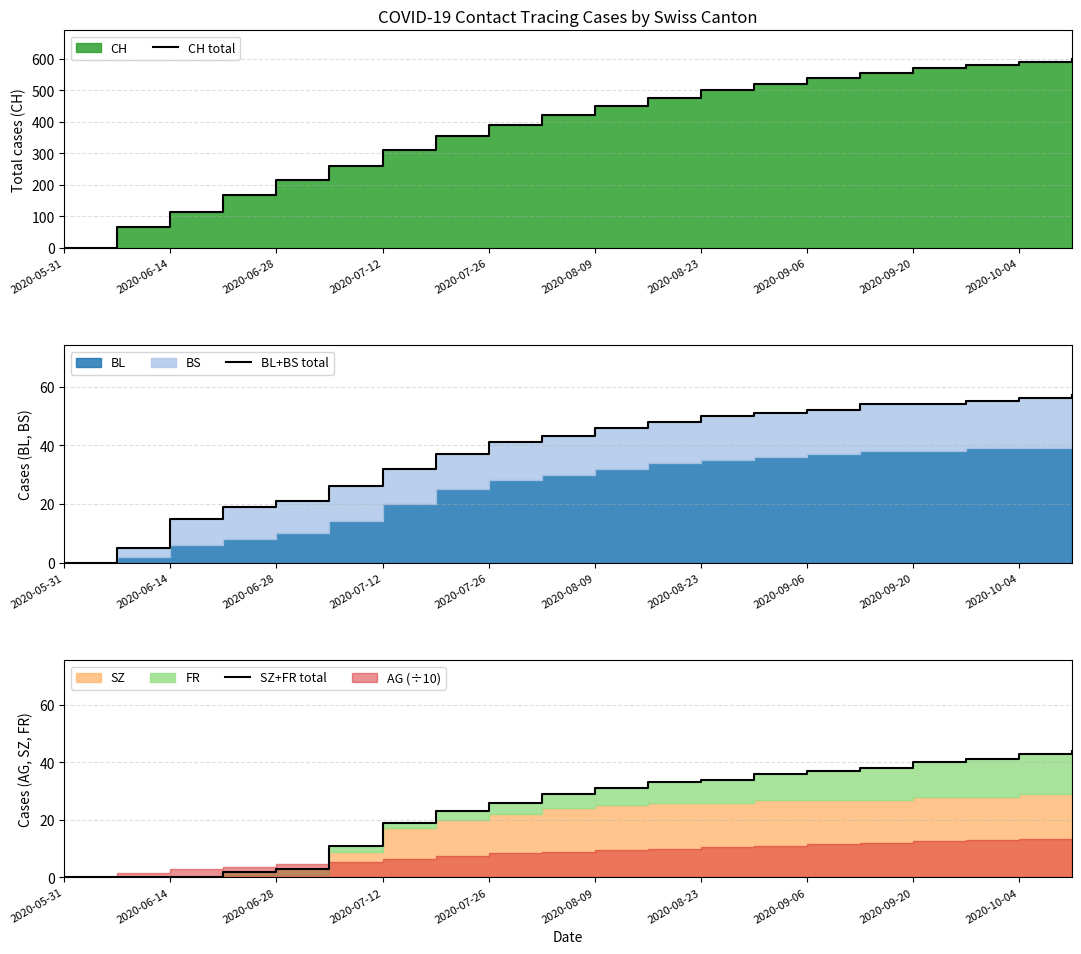

True or false: BL+BS total has more than 1 points higher than both neighbors.

False